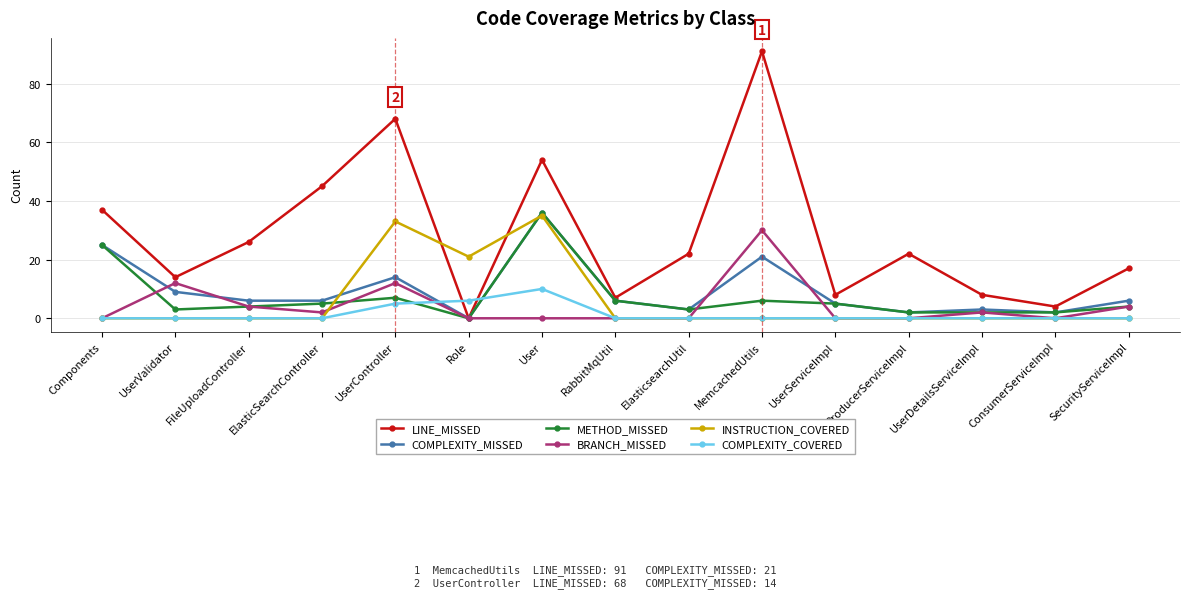

What position from the right is RabbitMqUtil?

8